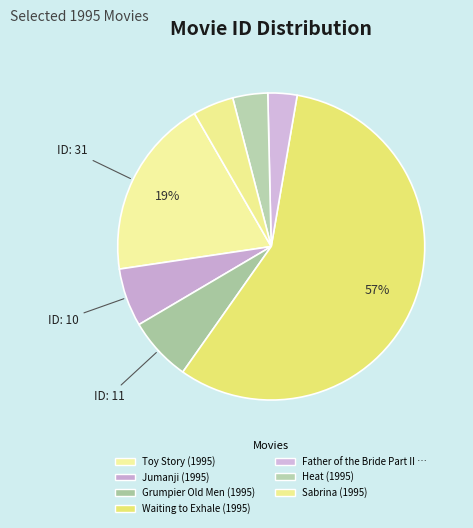

How many slices are in this pie chart?

7